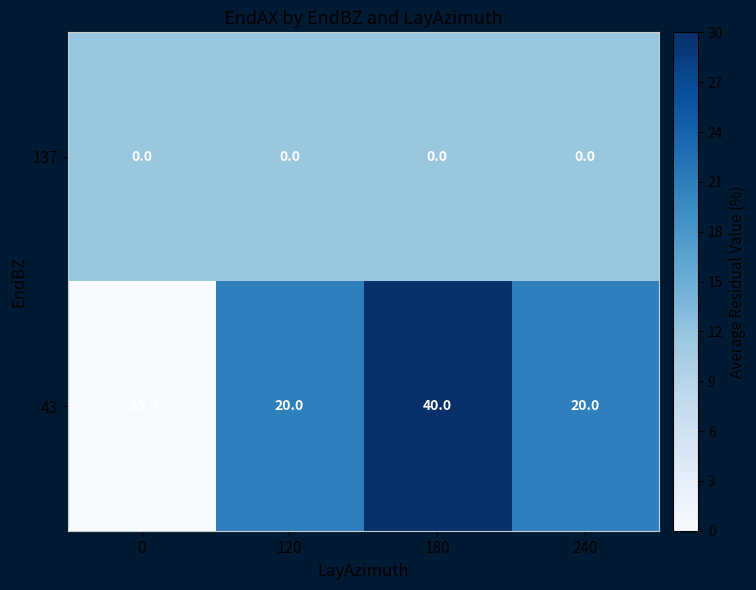

Rank the series by their average value, from lowest to highest.

137, 43